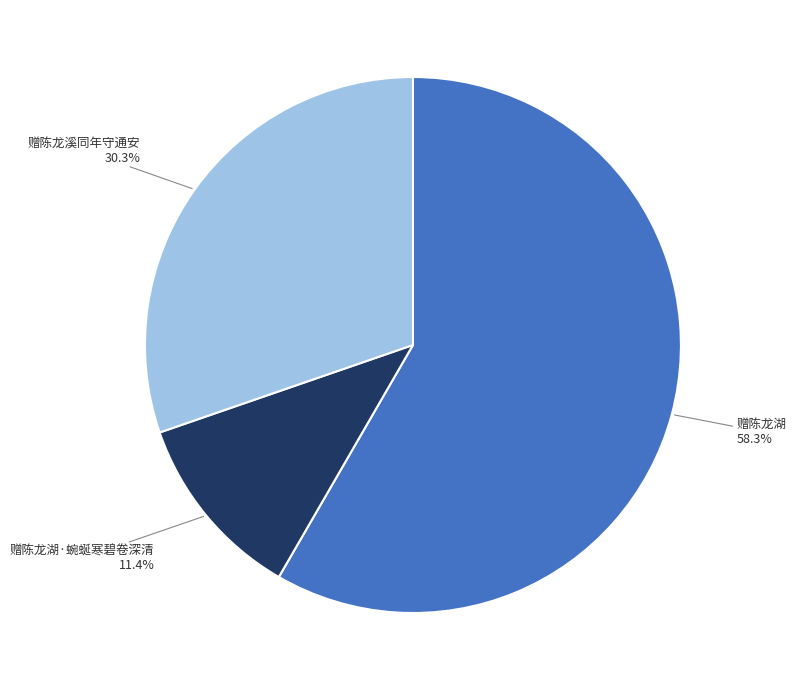

How many slices are in this pie chart?

3